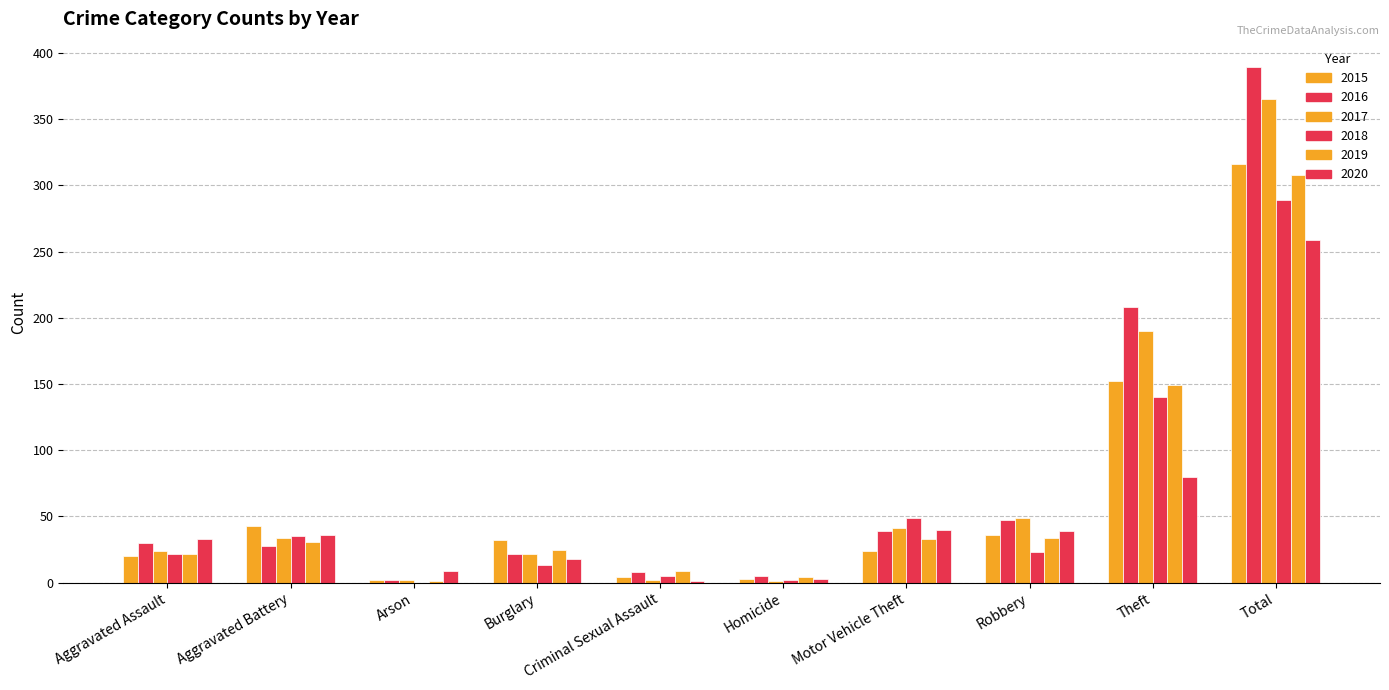

How many series are shown in this chart?

6